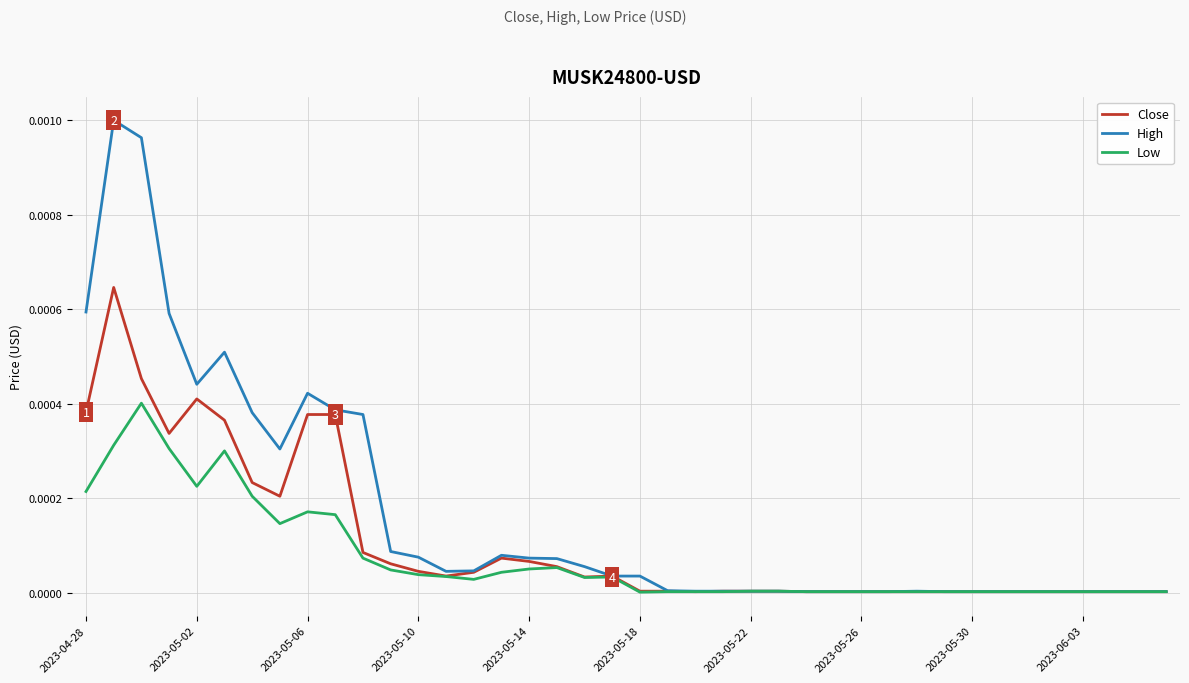

Which series has the widest spread of values?

High